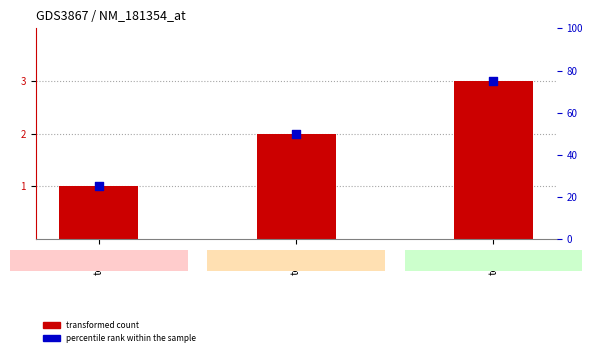

What is the total value across all series at test1?

26